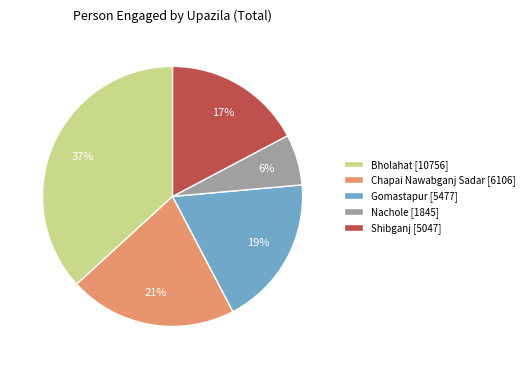

Combined, do Nachole [1845] and Gomastapur [5477] account for over 50%?

No